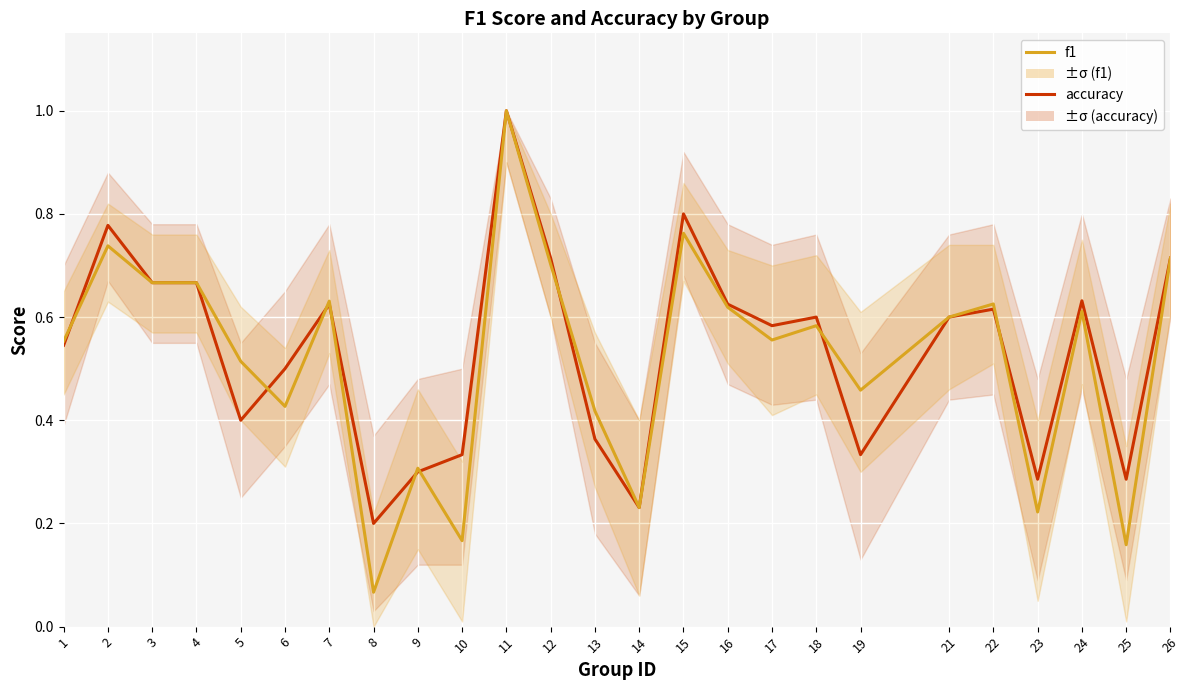

Which category has the lowest value in the f1 series?

8